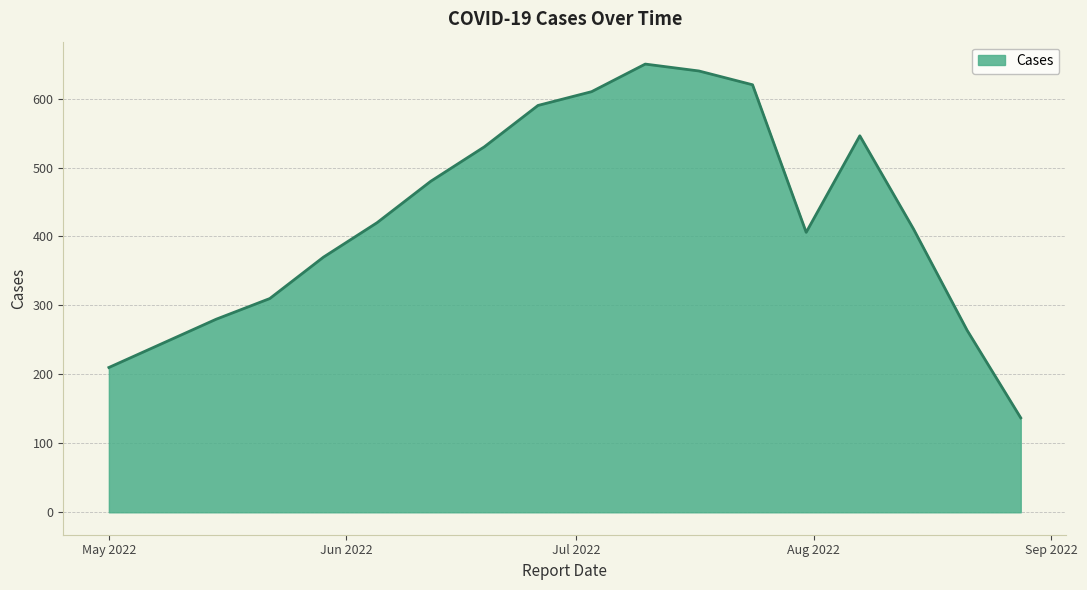

What is the difference between the maximum and minimum values?

513